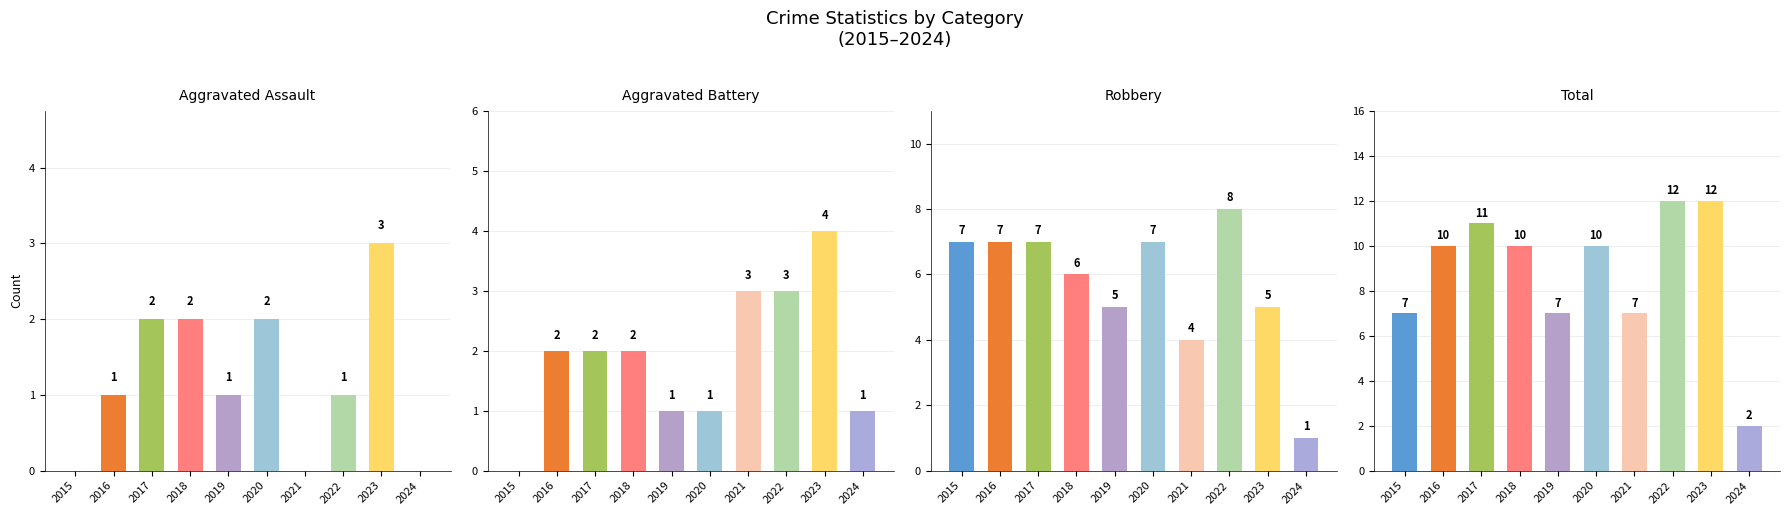

What is the sum of all Total values?

88